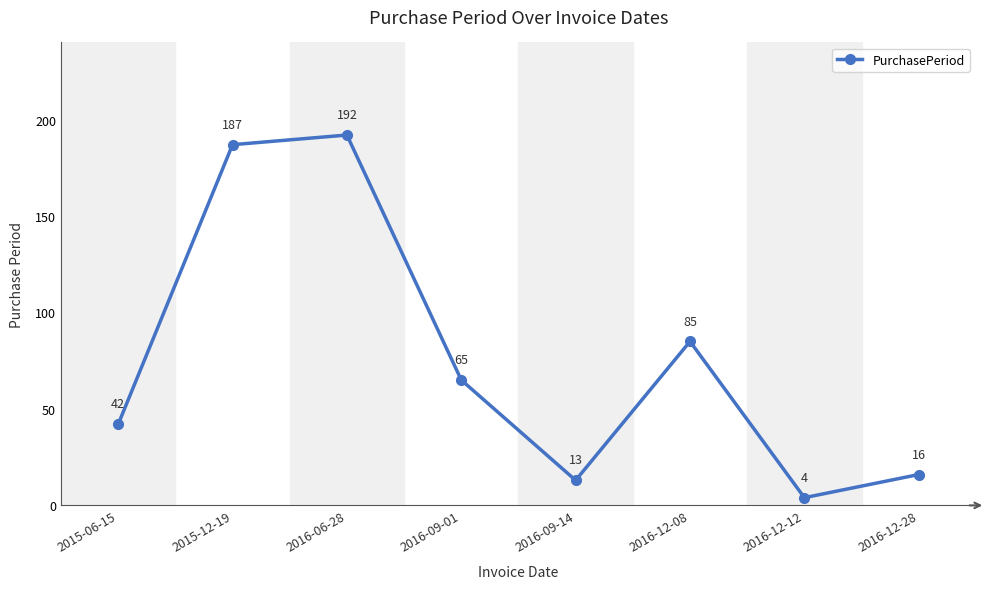

Reading right to left, transcribe all the data shown in this chart.

16	4	85	13	65	192	187	42